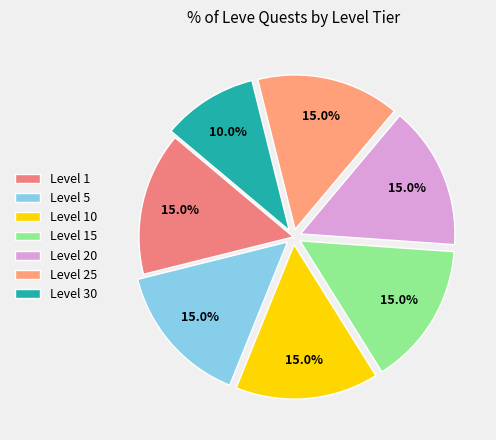

How many segments does this pie chart have?

7